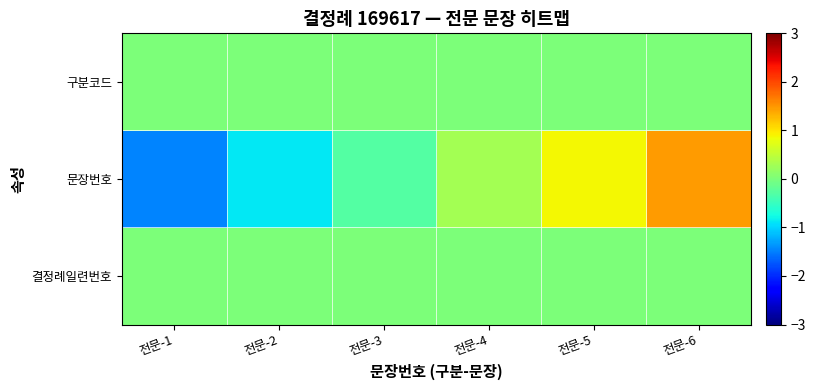

List the series in order of their peak value, highest first.

문장번호, 결정례일련번호, 구분코드